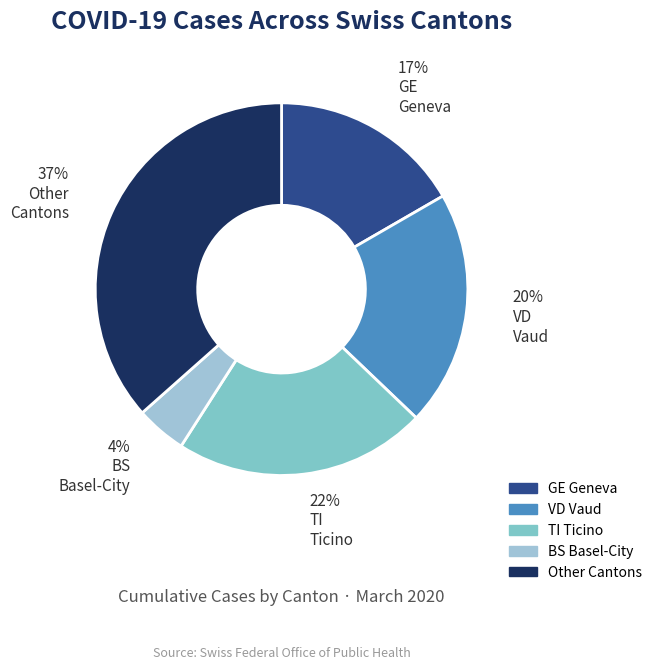

Which slice is the largest?

Other Cantons